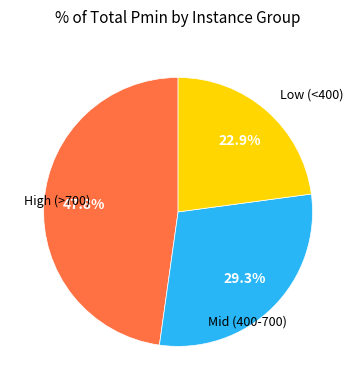

Does any single category account for the majority?

No